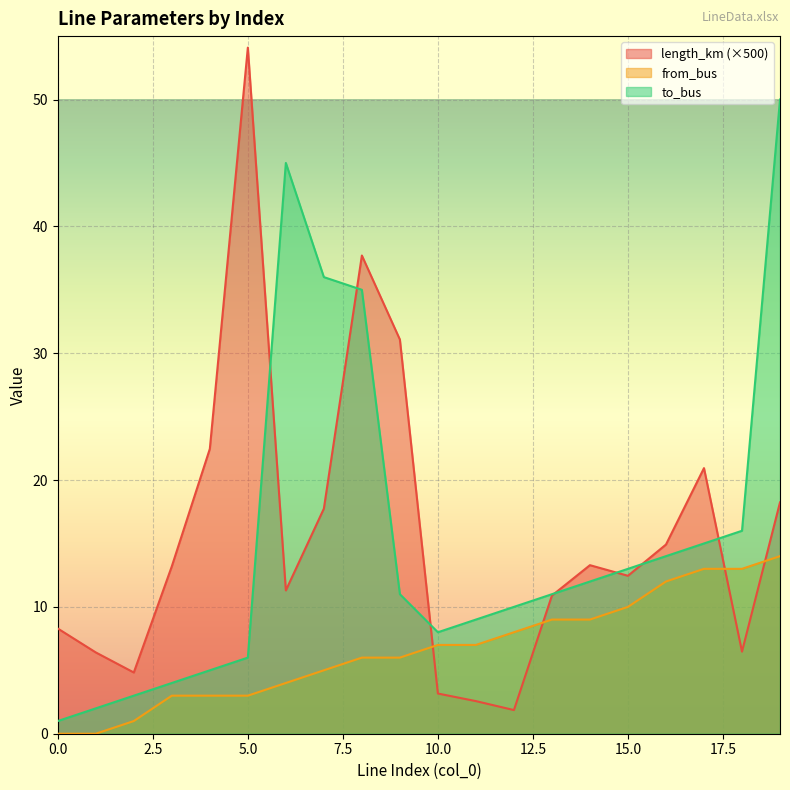

What is the difference between the second highest and minimum values in the length_km series?

35.8